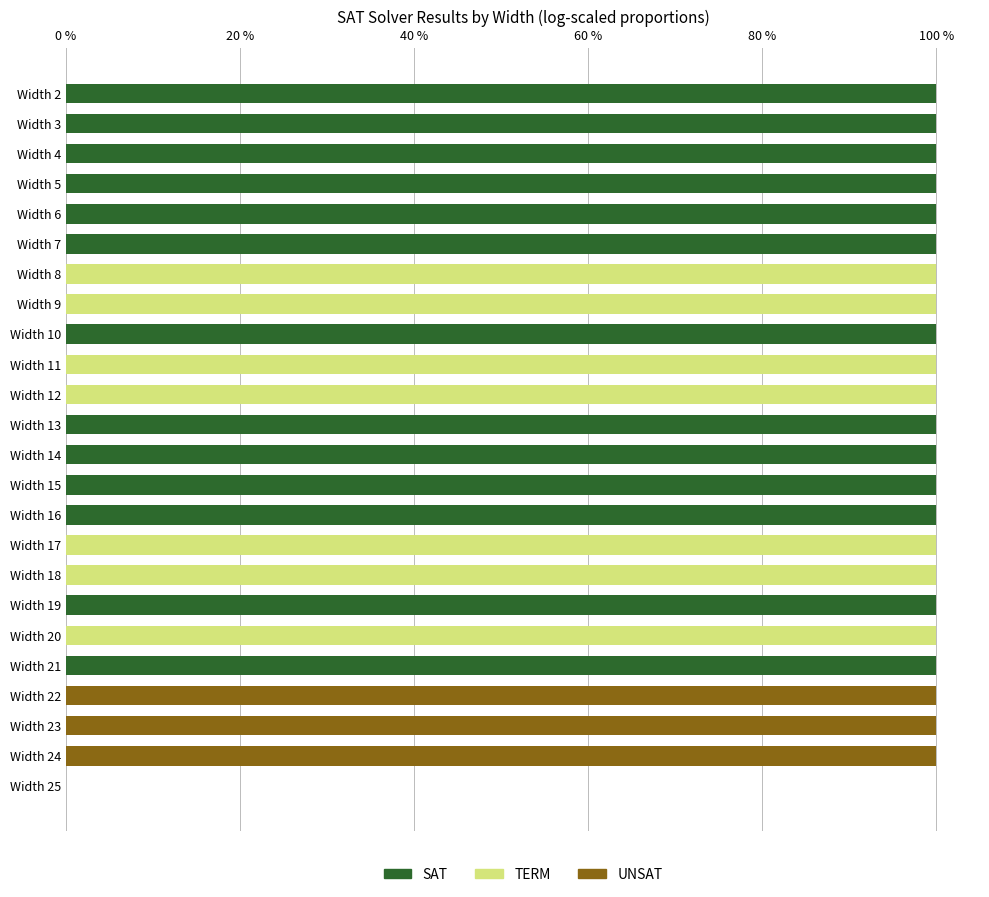

The value of SAT at Width 15 is 176. True or false?

False